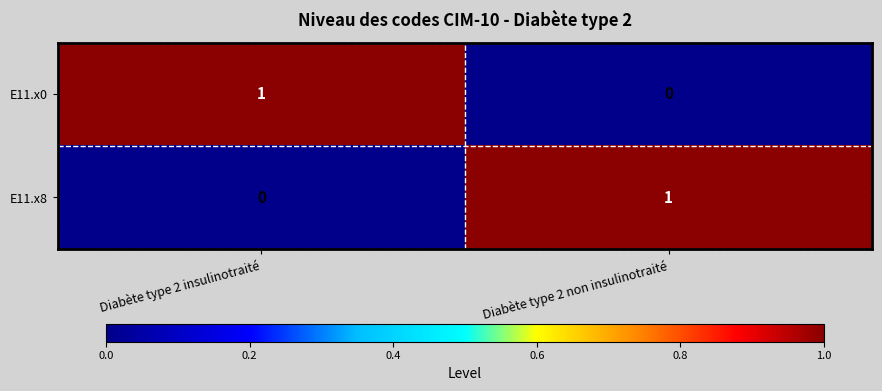

Rank the series at Diabète type 2 insulinotraité from highest to lowest value.

E11.x0, E11.x8